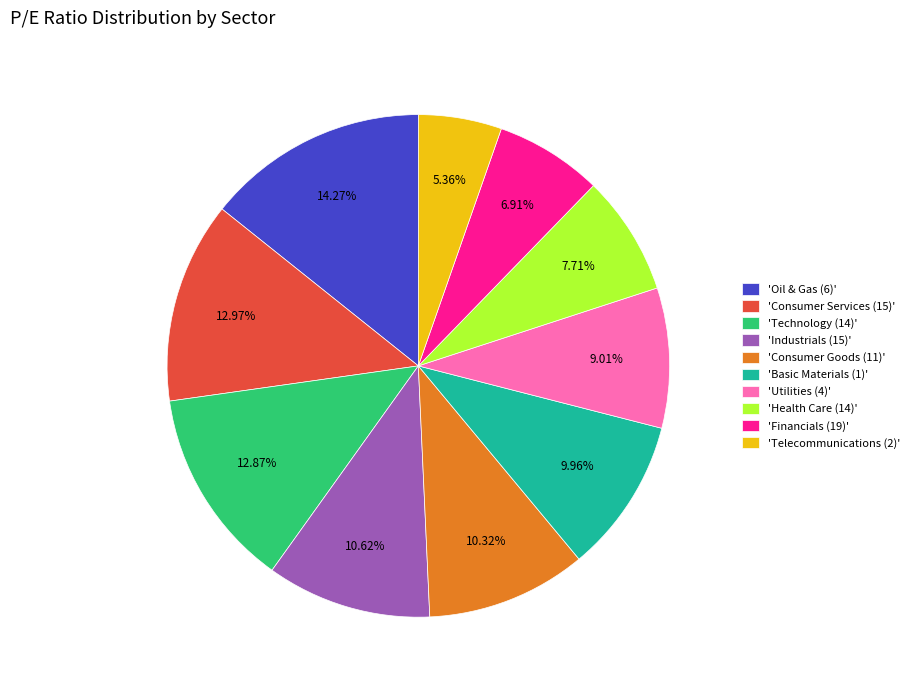

Approximately how many times larger is the value at 'Industrials (15)' compared to 'Basic Materials (1)'?

1.1